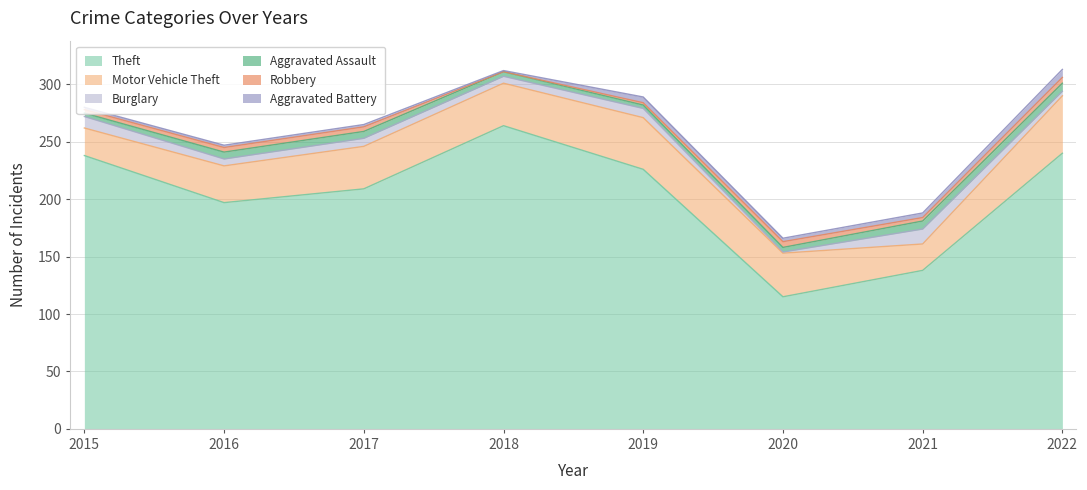

Which category has the highest value in the Aggravated Assault series?

2021